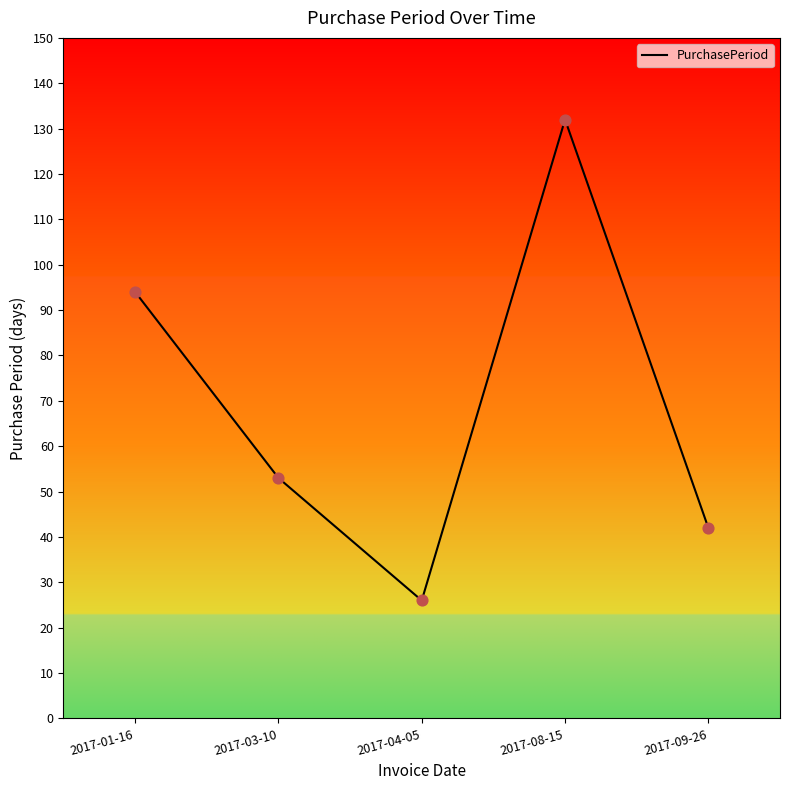

Which has a higher value, 2017-09-26 or 2017-04-05?

2017-09-26